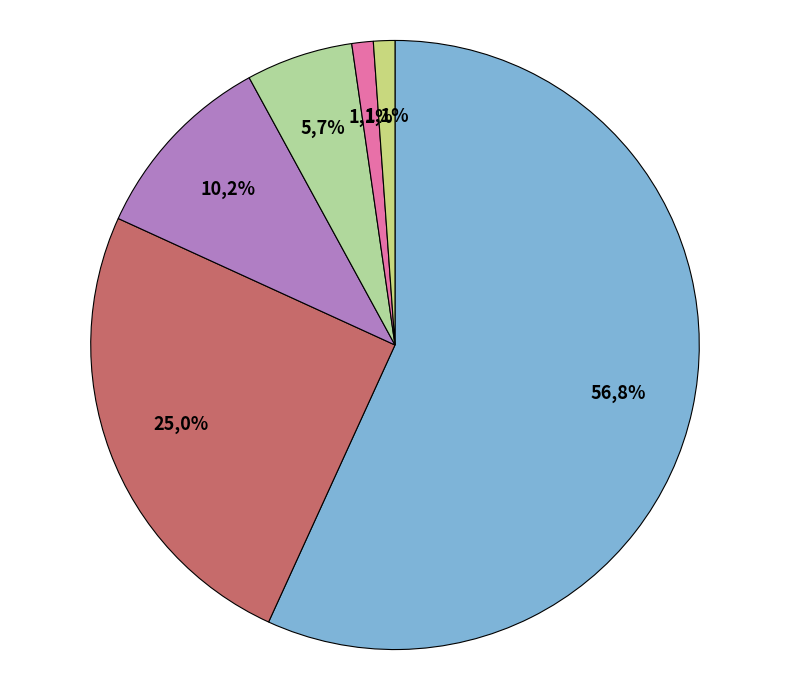

To the nearest percent, what is the difference between the largest and smallest slice percentages?

56%